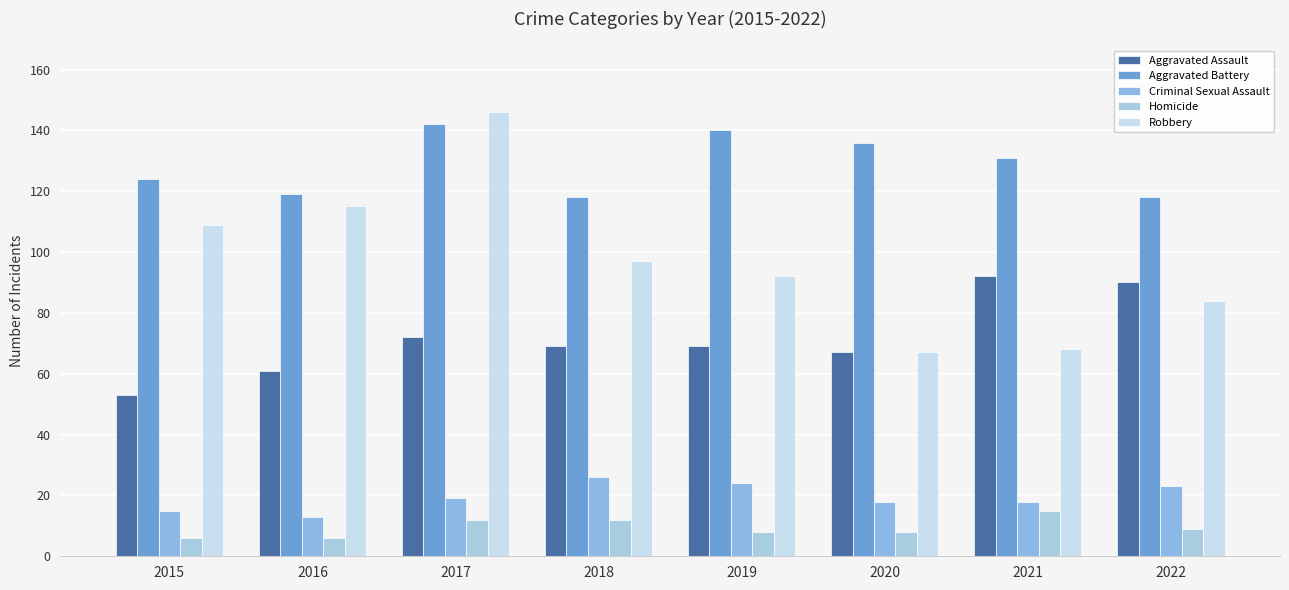

Between 2018 and 2015, which is larger?

2018